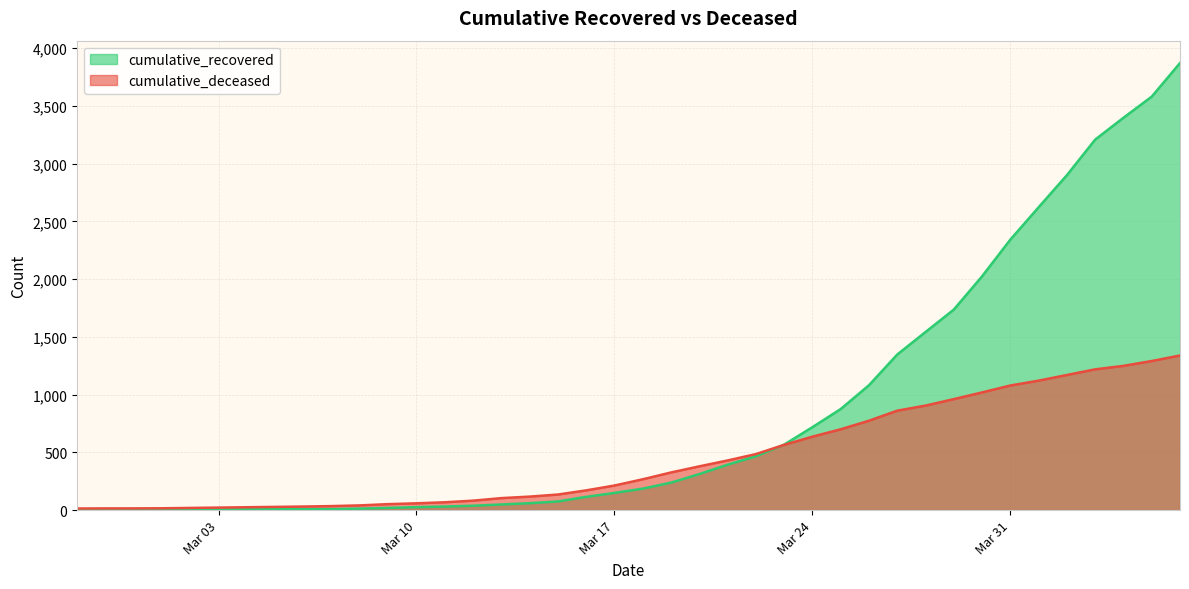

Count the number of data series in this chart.

2